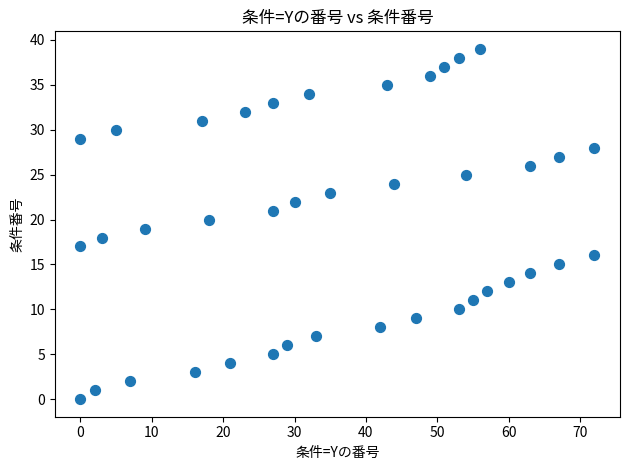

What is the range of X values (max minus min)?

72